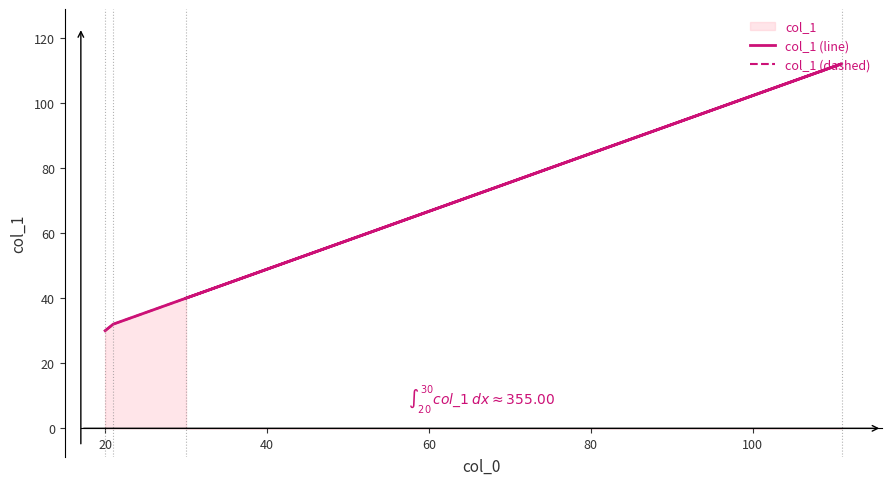

True or false: col_1 (dashed) and col_1 (line) intersect in this chart.

False